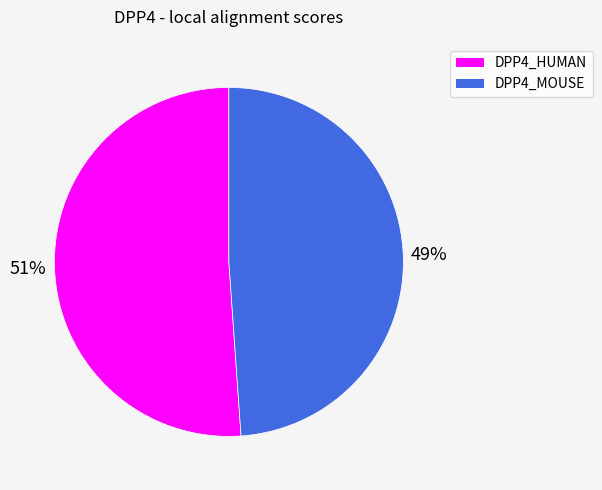

Is there any slice that represents more than half of the pie?

Yes